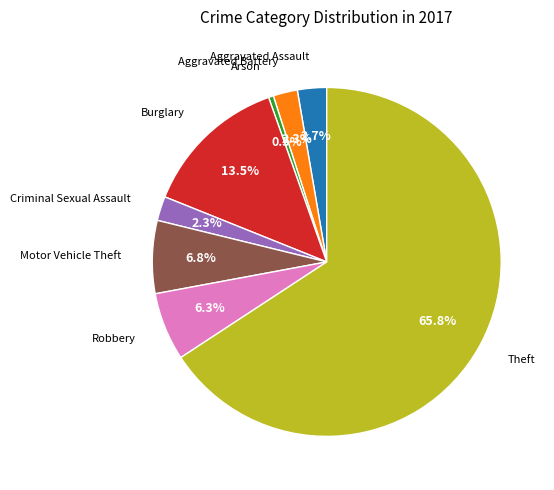

Does any single category account for the majority?

Yes